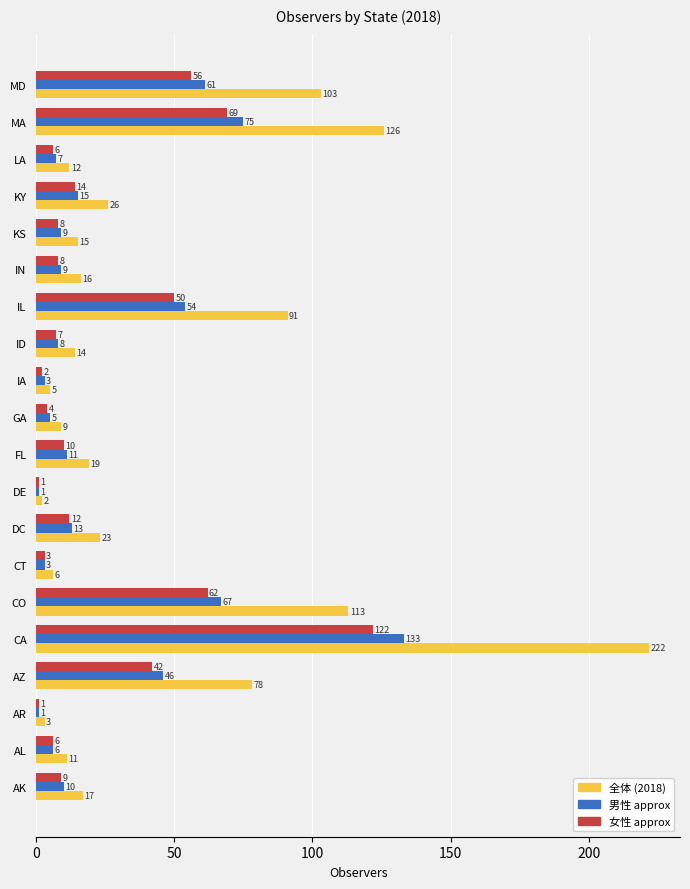

Which series has the largest total across all categories?

全体 (2018)